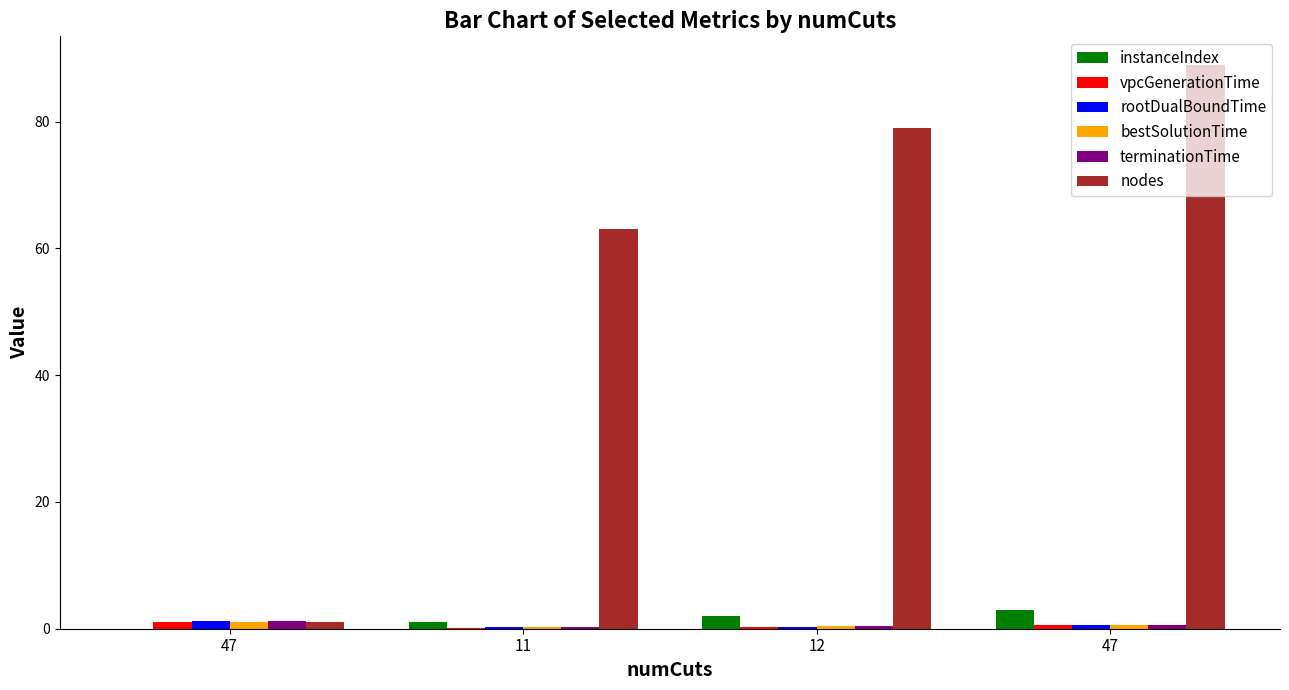

Reading left to right, extract all data points from this chart.

instanceIndex: 47=0.0	11=1.0	12=2.0	47=3.0
vpcGenerationTime: 47=1.1	11=0.2	12=0.3	47=0.5
rootDualBoundTime: 47=1.2	11=0.2	12=0.3	47=0.6
bestSolutionTime: 47=1.1	11=0.3	12=0.4	47=0.6
terminationTime: 47=1.2	11=0.3	12=0.4	47=0.6
nodes: 47=1.0	11=63.0	12=79.0	47=89.0